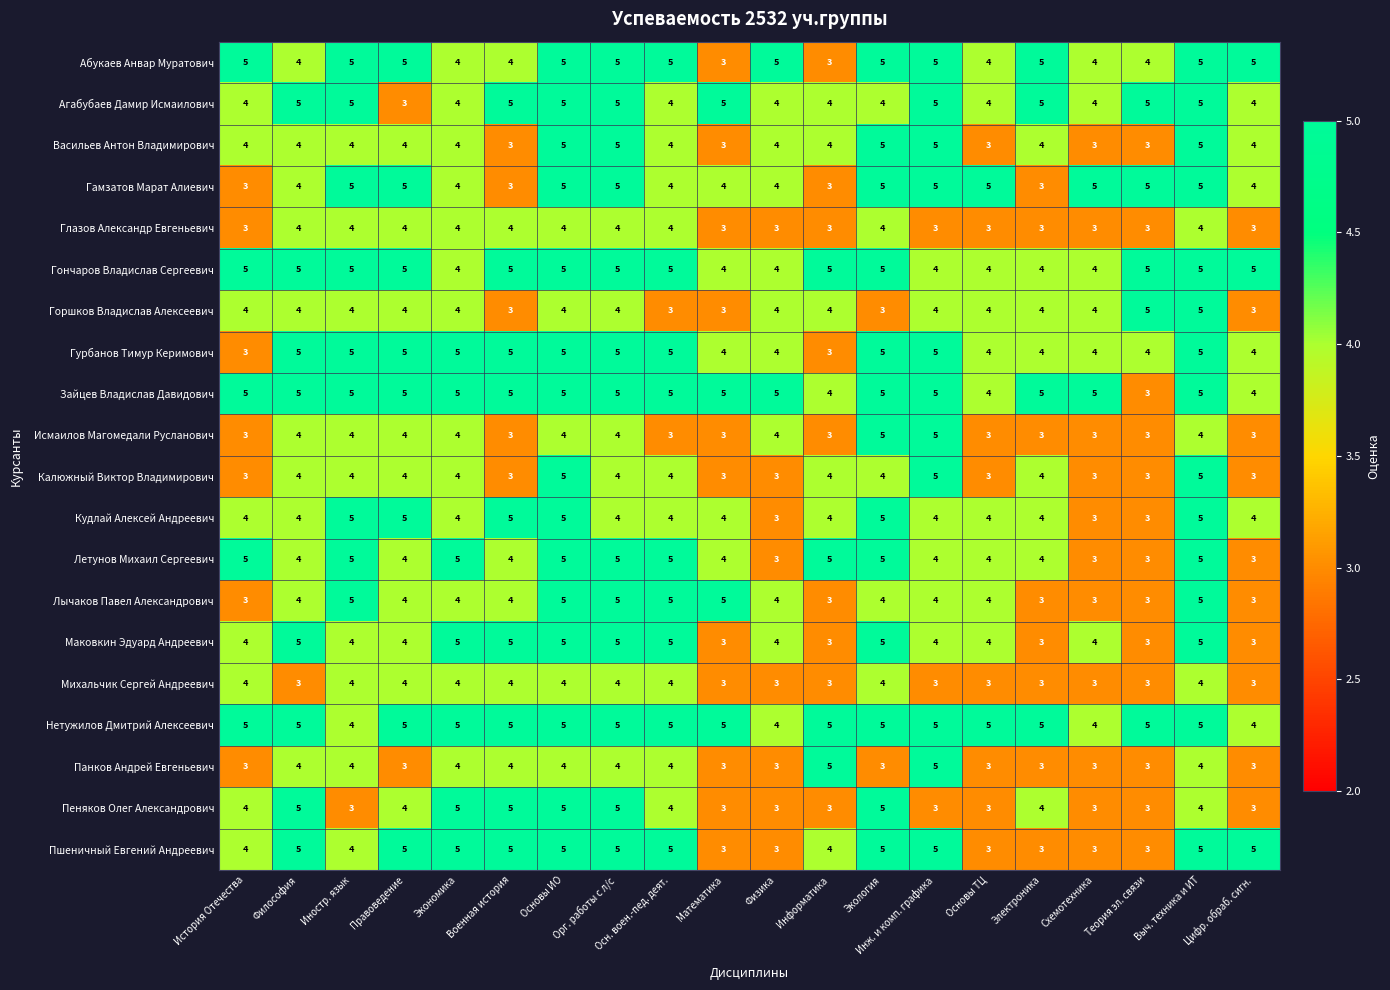

At how many categories does at least one series exceed 4?

20